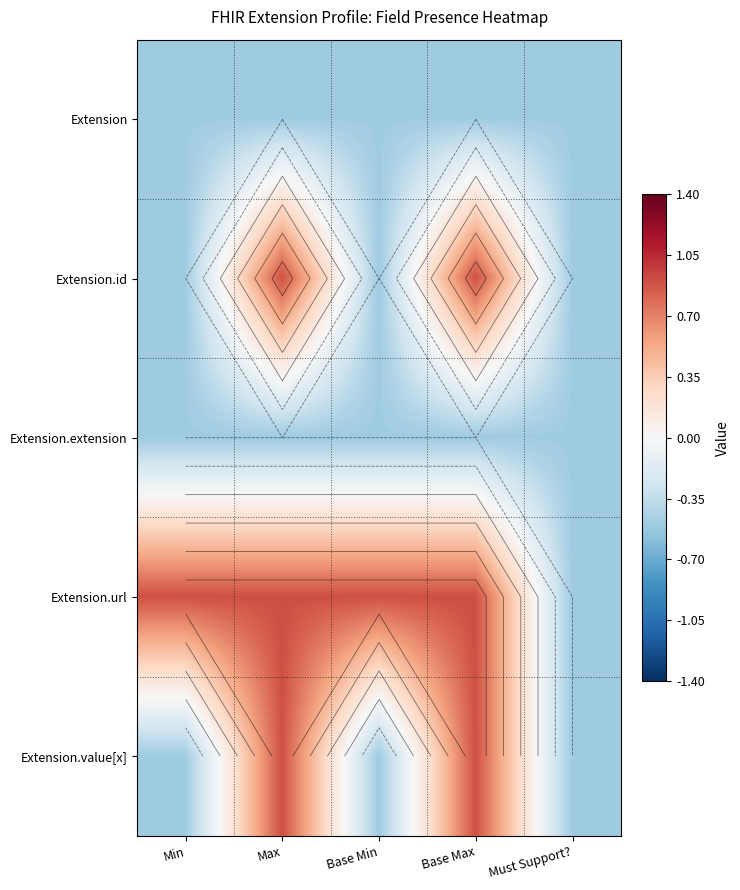

What is the average value of the Extension.url series?

0.6